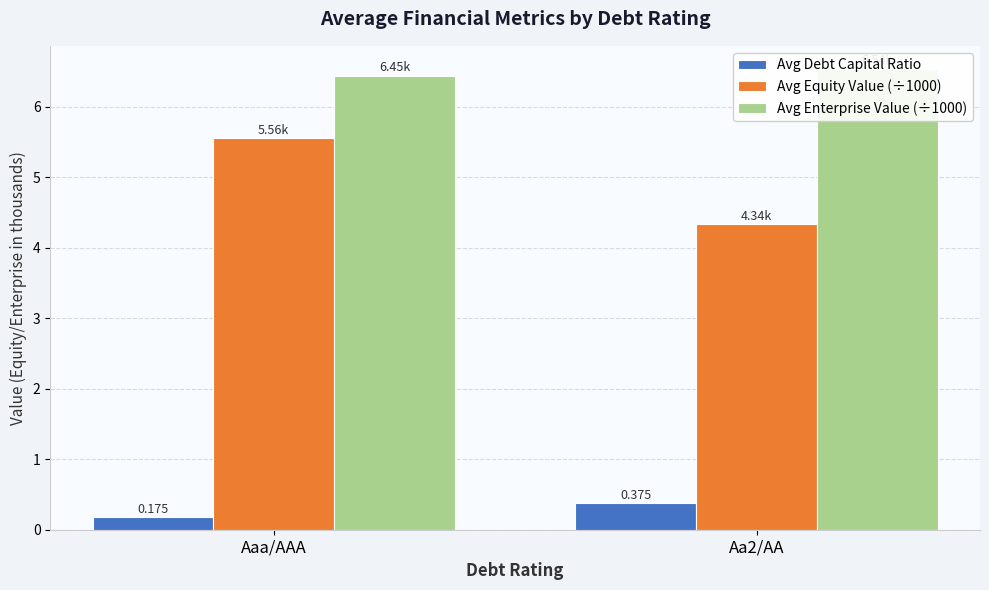

What is the average value of the Avg Enterprise Value (÷1000) series?

6.5